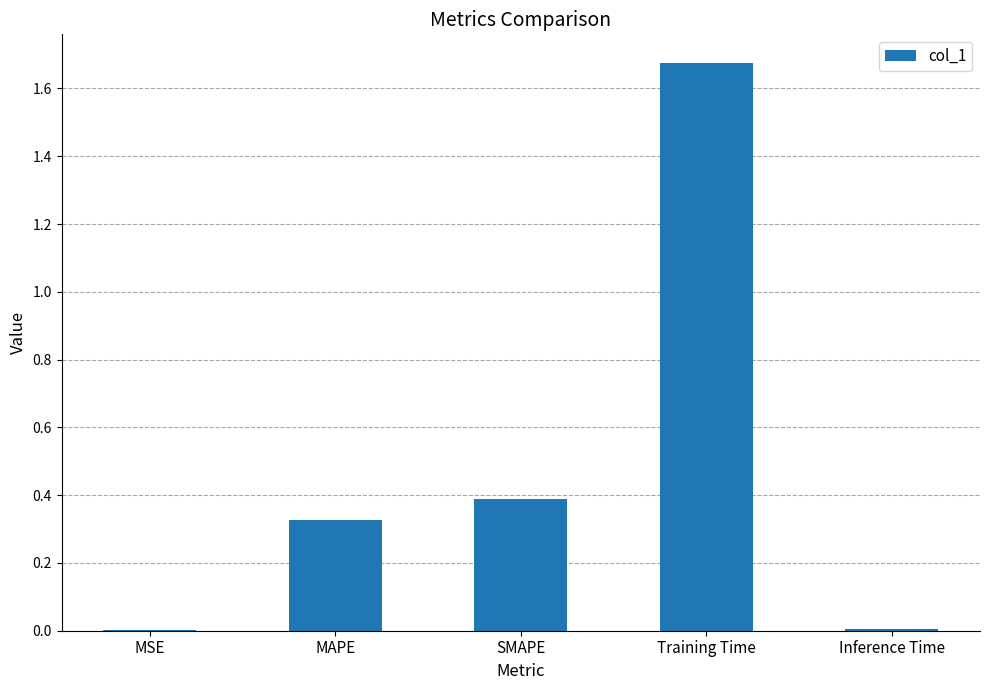

Does the chart contain stacked bars?

No